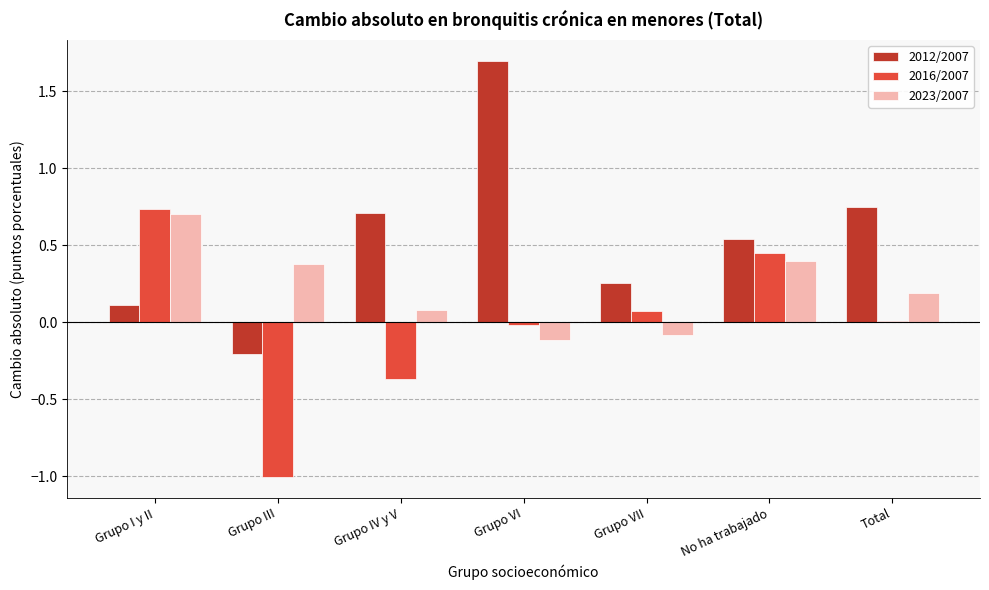

Which series has the largest total across all categories?

2012/2007